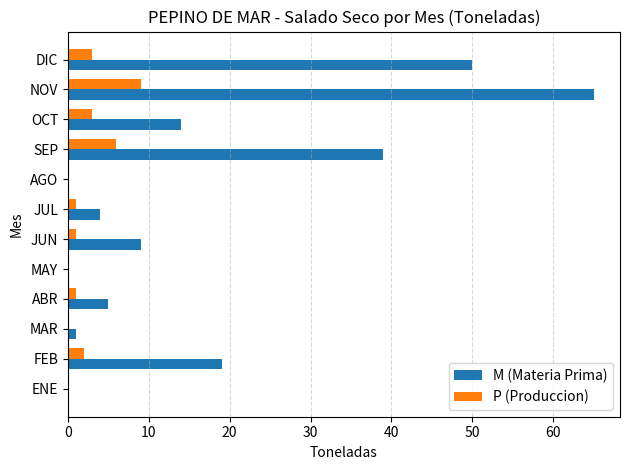

Which label corresponds to the largest value in the chart?

NOV